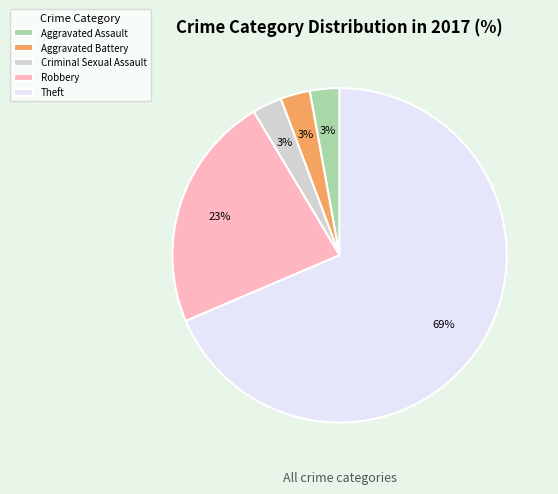

Is the sum of Aggravated Assault and Aggravated Battery greater than half?

No